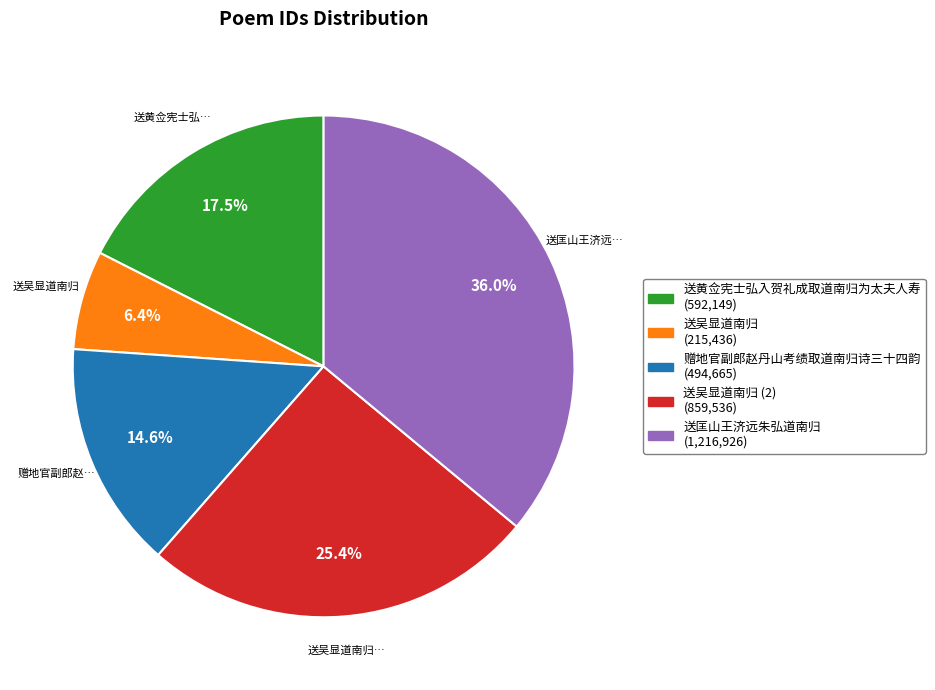

Is there any slice that represents more than half of the pie?

No